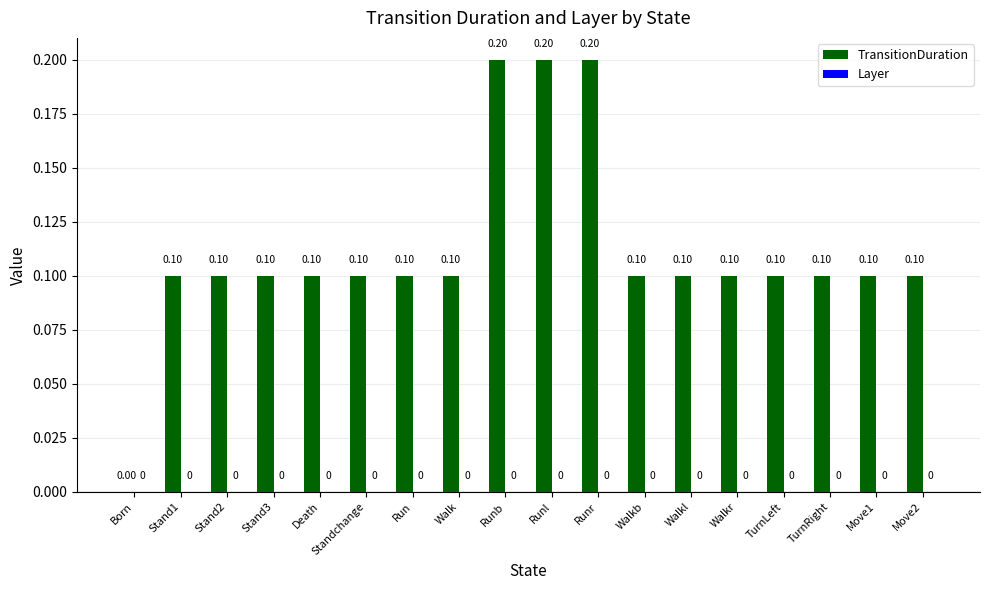

At which label is the value closest to 0?

Born